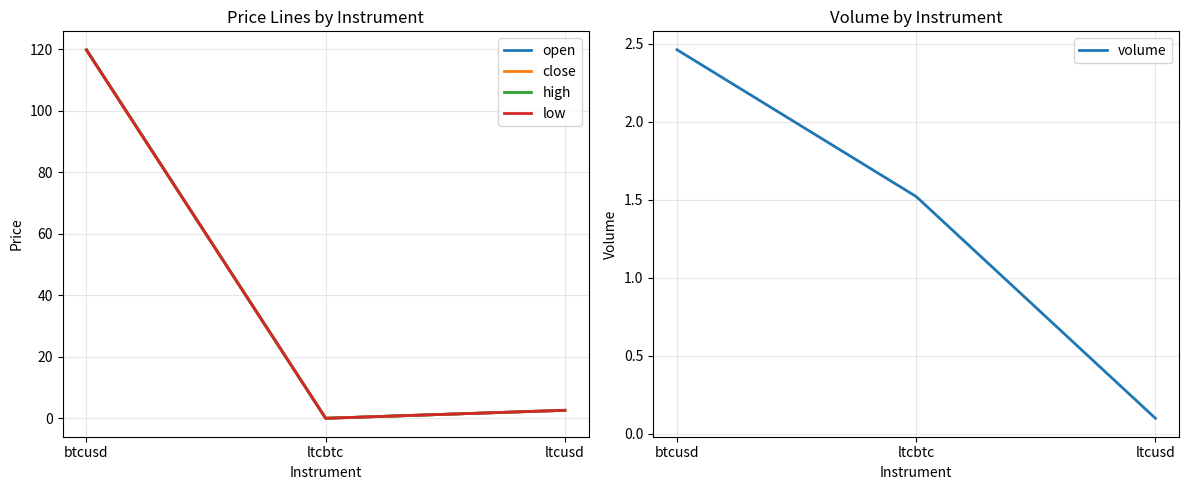

Is this an area chart (filled region under the line)?

No